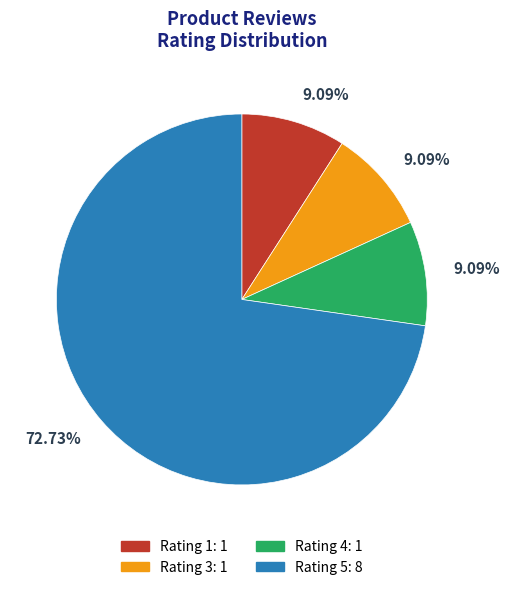

Is there any slice that represents more than half of the pie?

Yes